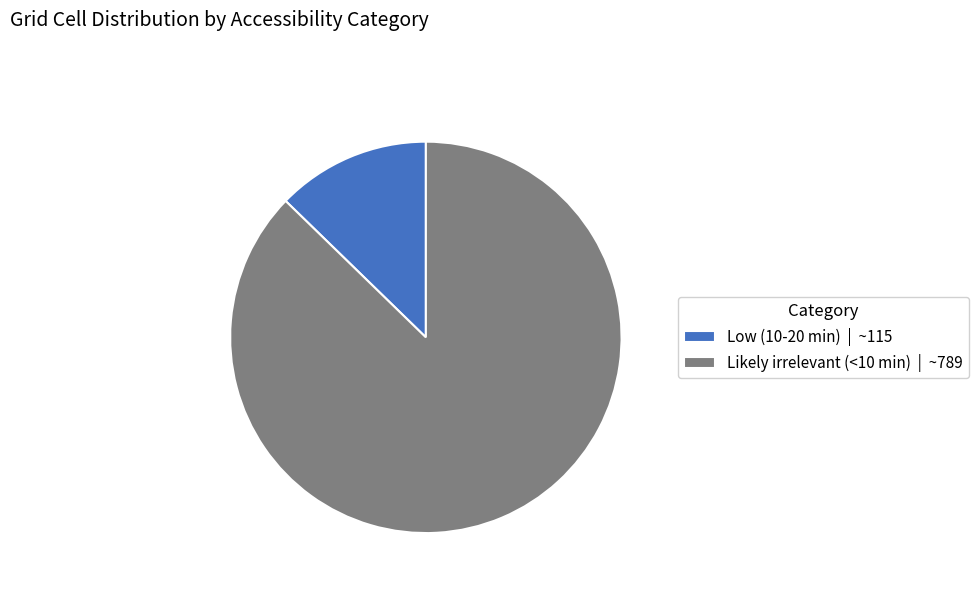

What is the ratio of the value at Likely irrelevant (<10 min) to the value at Low (10-20 min)?

6.9